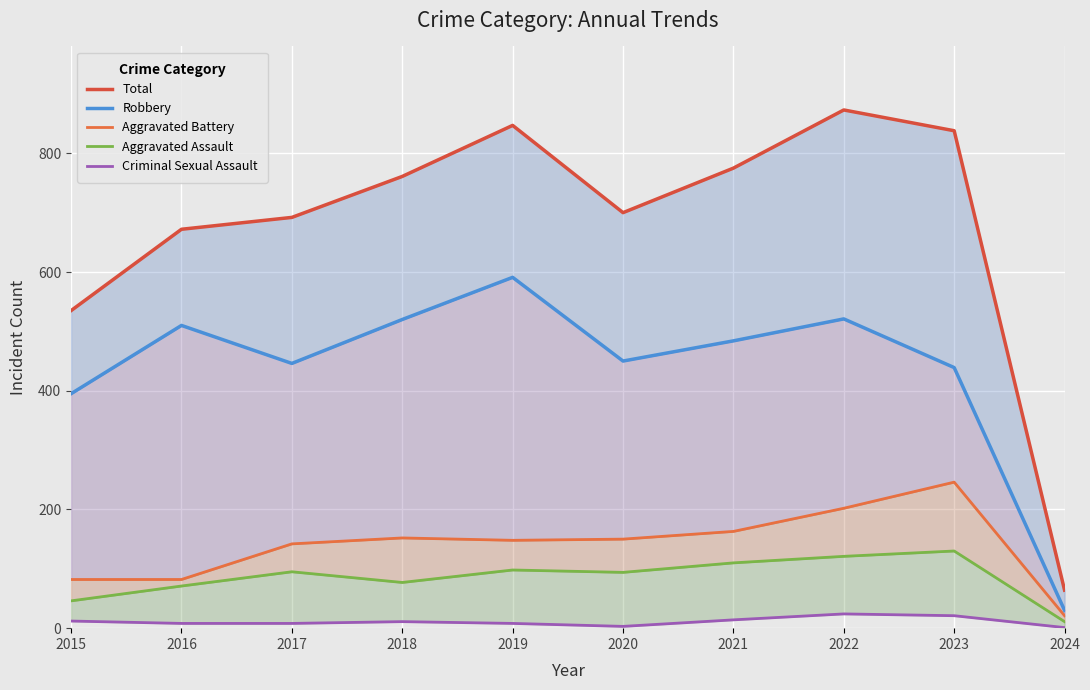

How many lines are shown in the chart?

5